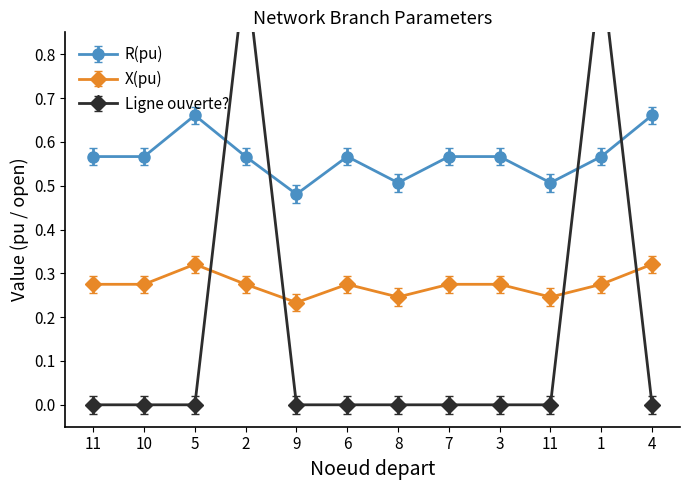

Read the X(pu) value at 10.

0.5